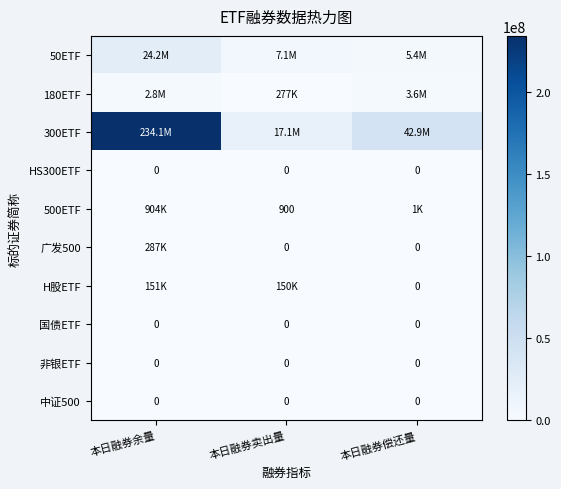

Rank the series at 本日融券偿还量 from highest to lowest value.

300ETF, 50ETF, 180ETF, 500ETF, HS300ETF, 广发500, H股ETF, 国债ETF, 非银ETF, 中证500